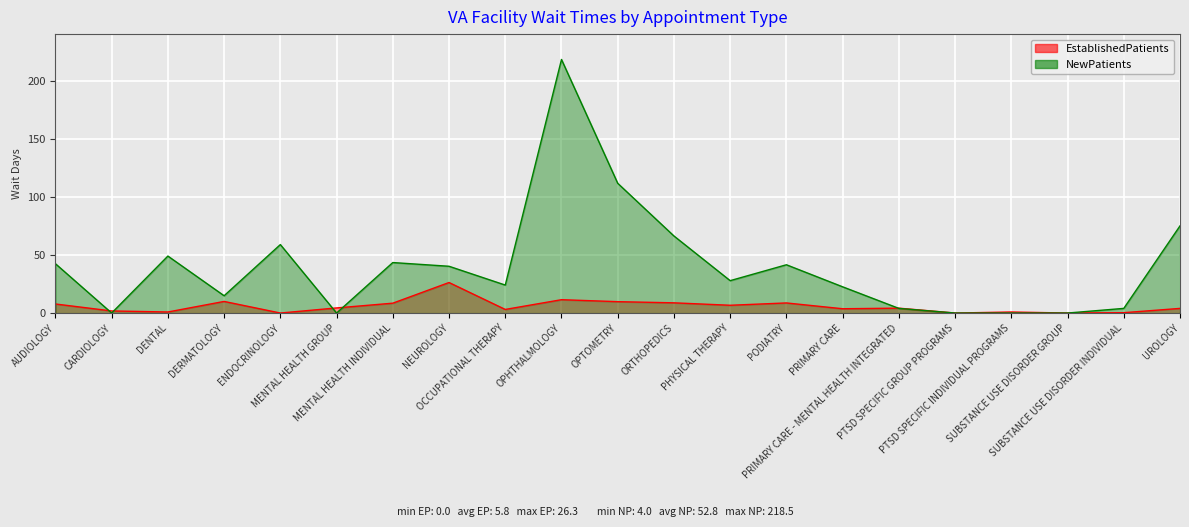

Which category has the lowest value across all series?

ENDOCRINOLOGY